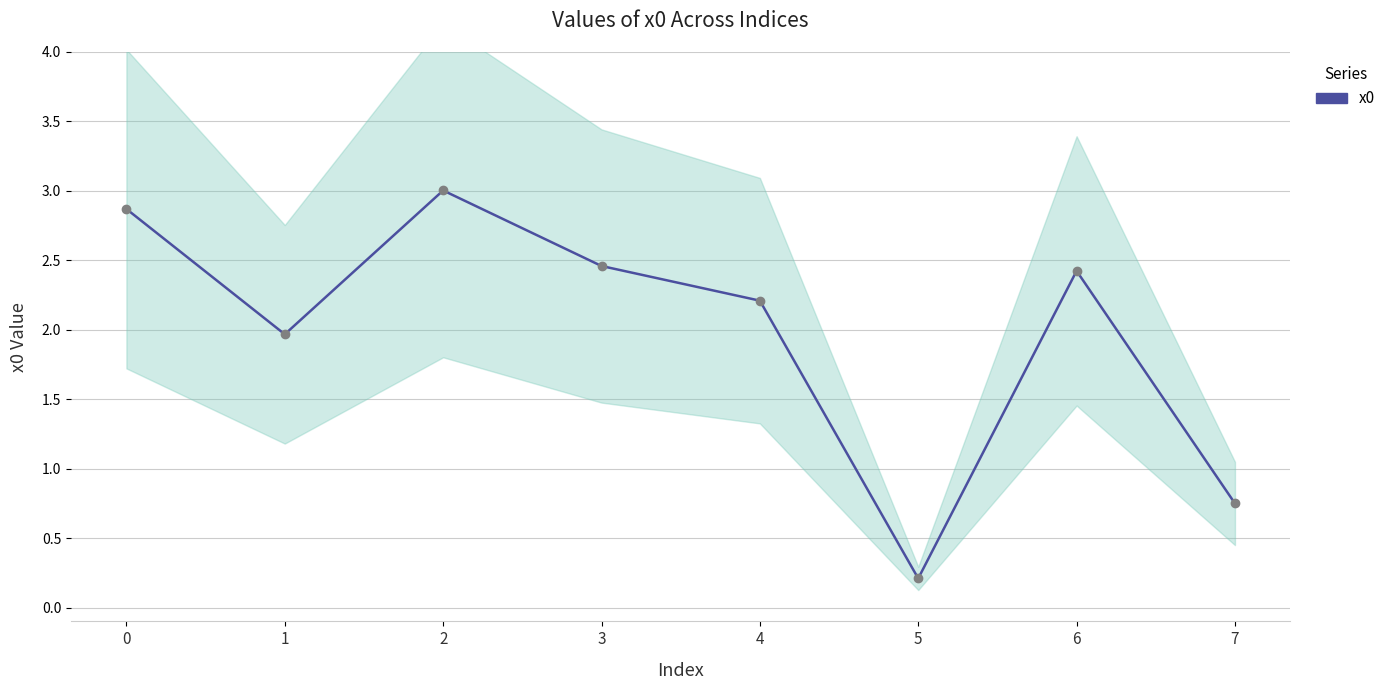

Which has a higher value, 2 or 1?

2